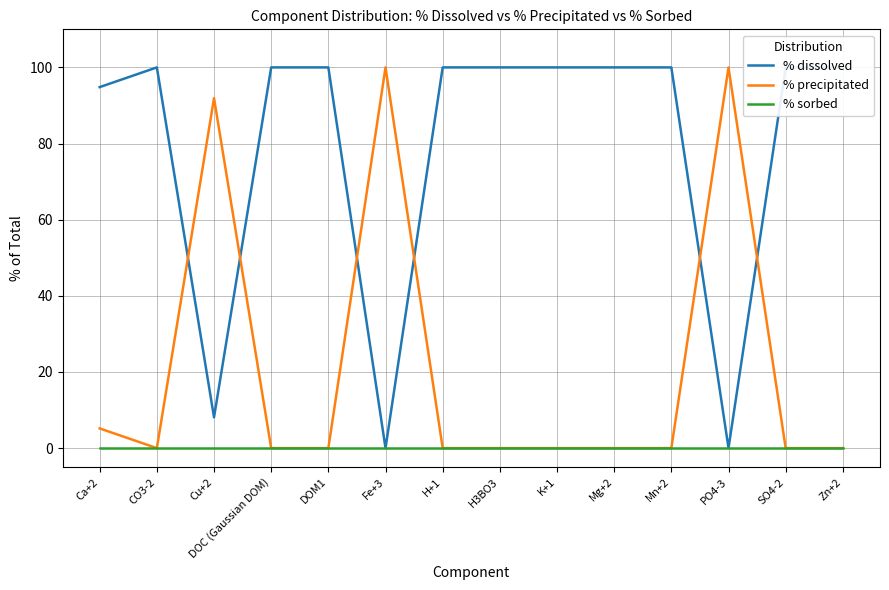

Which series has the largest total across all categories?

% dissolved